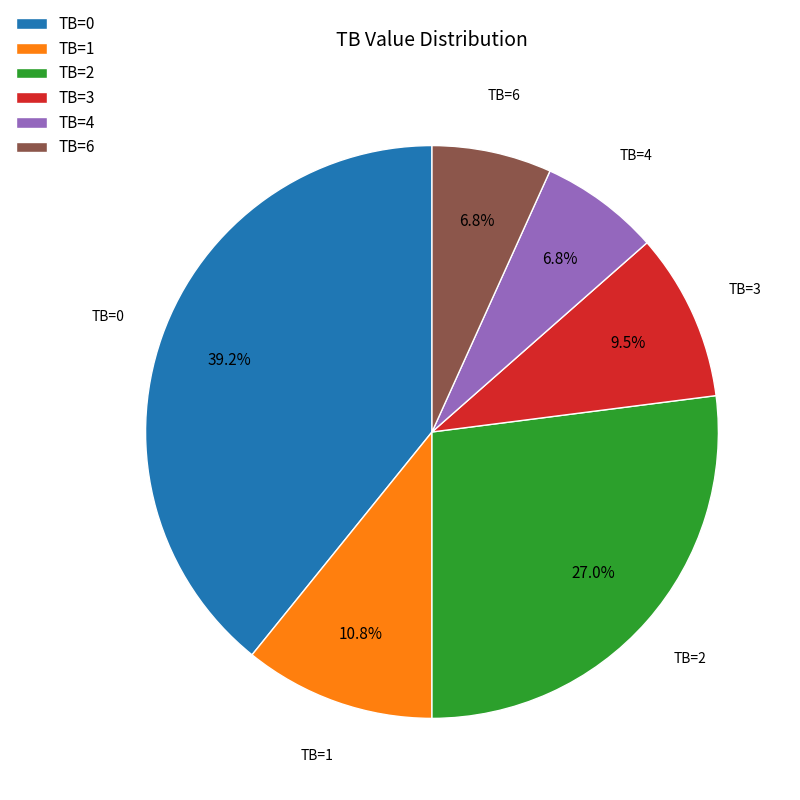

Which slice is the largest?

TB=0